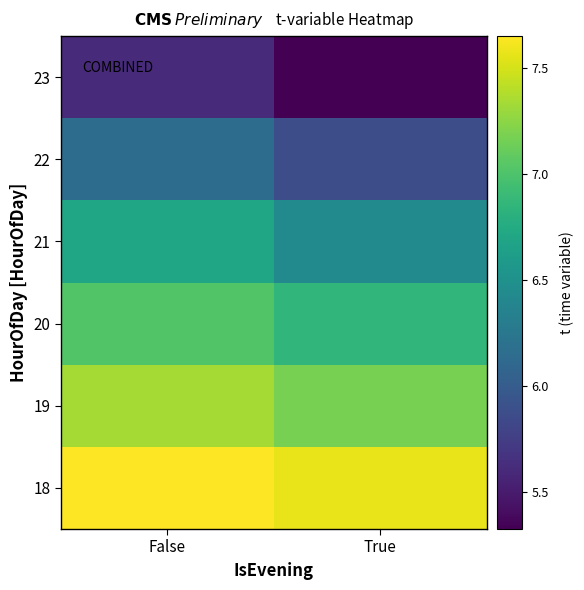

Reading right to left, list all the values displayed in this chart.

18: True=7.6	False=7.7
19: True=7.2	False=7.3
20: True=6.9	False=7.0
21: True=6.4	False=6.7
22: True=5.9	False=6.2
23: True=5.3	False=5.6